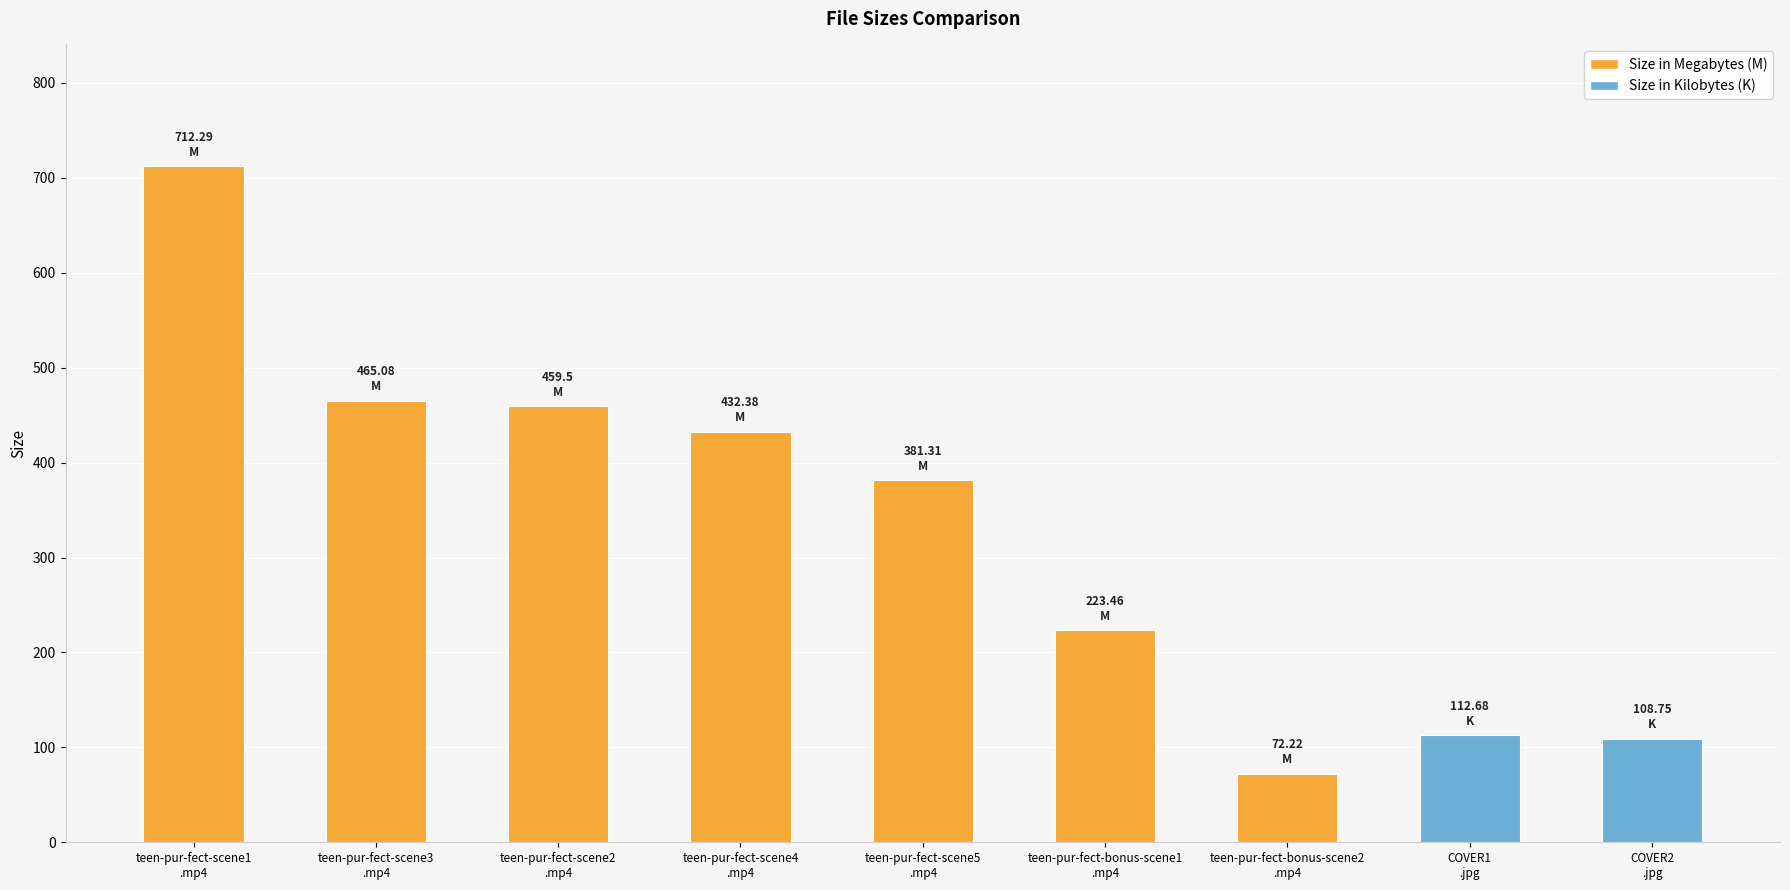

The value at COVER2
.jpg is 108.8. True or false?

True